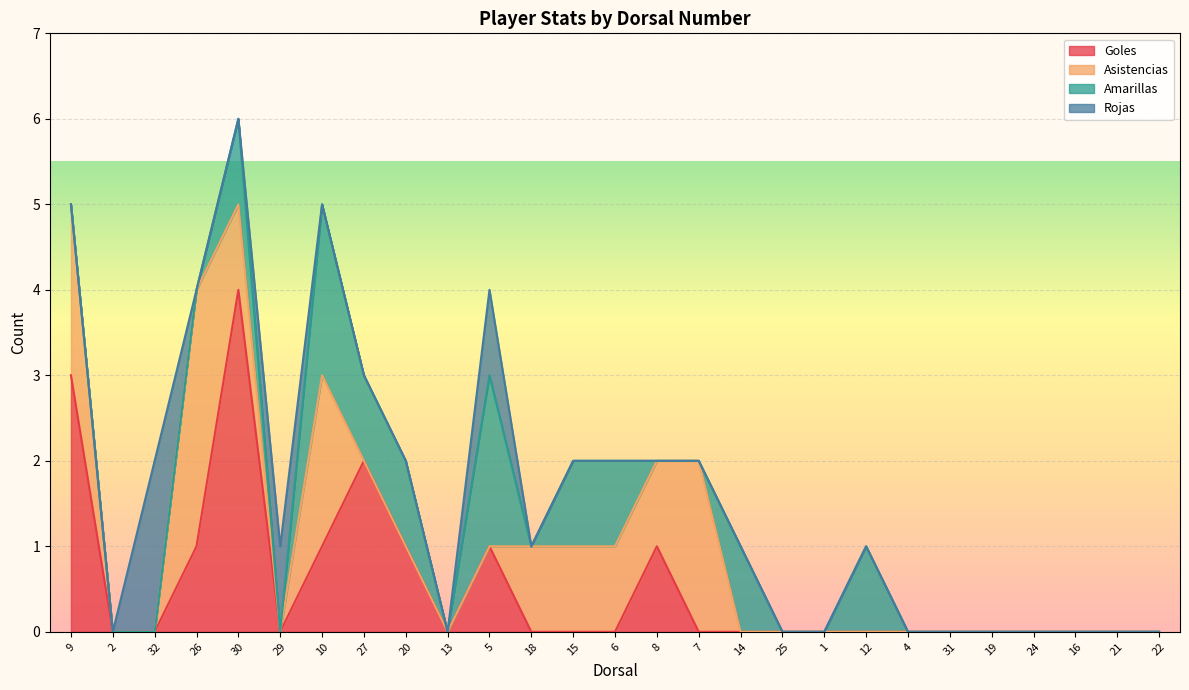

True or false: Amarillas and Asistencias intersect in this chart.

True